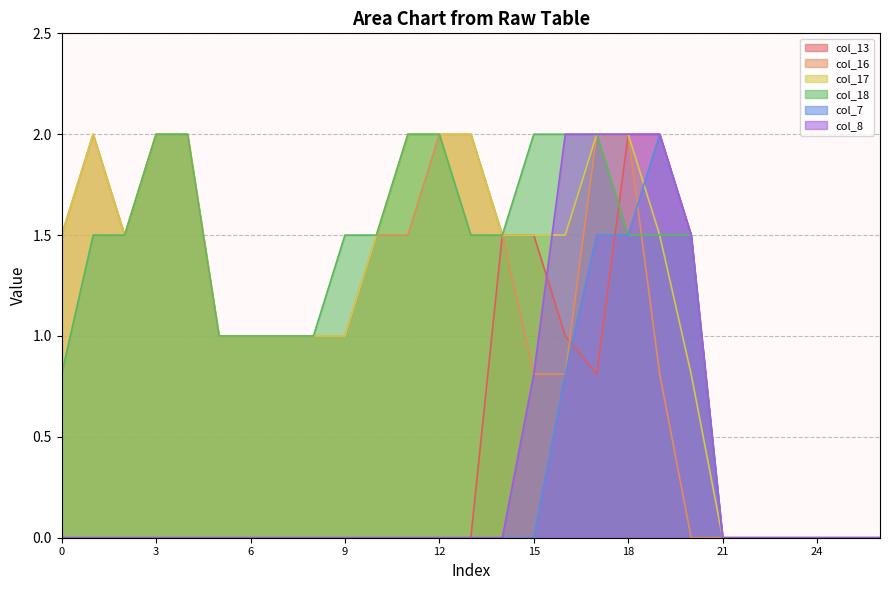

Reading left to right, list all the values displayed in this chart.

col_13: 0.0	0.0	0.0	0.0	0.0	0.0	0.0	0.0	0.0	0.0	0.0	0.0	0.0	0.0	1.5	1.5	1.0	0.8	2.0	2.0	1.5	0.0	0.0	0.0	0.0	0.0	0.0
col_16: 1.5	2.0	1.5	2.0	2.0	1.0	1.0	1.0	1.0	1.0	1.5	1.5	2.0	2.0	1.5	0.8	0.8	2.0	2.0	0.8	0.0	0.0	0.0	0.0	0.0	0.0	0.0
col_17: 1.5	2.0	1.5	2.0	2.0	1.0	1.0	1.0	1.0	1.0	1.5	2.0	2.0	2.0	1.5	1.5	1.5	2.0	2.0	1.5	0.8	0.0	0.0	0.0	0.0	0.0	0.0
col_18: 0.8	1.5	1.5	2.0	2.0	1.0	1.0	1.0	1.0	1.5	1.5	2.0	2.0	1.5	1.5	2.0	2.0	2.0	1.5	1.5	1.5	0.0	0.0	0.0	0.0	0.0	0.0
col_7: 0.0	0.0	0.0	0.0	0.0	0.0	0.0	0.0	0.0	0.0	0.0	0.0	0.0	0.0	0.0	0.0	0.8	1.5	1.5	2.0	1.5	0.0	0.0	0.0	0.0	0.0	0.0
col_8: 0.0	0.0	0.0	0.0	0.0	0.0	0.0	0.0	0.0	0.0	0.0	0.0	0.0	0.0	0.0	0.8	2.0	2.0	2.0	2.0	1.5	0.0	0.0	0.0	0.0	0.0	0.0